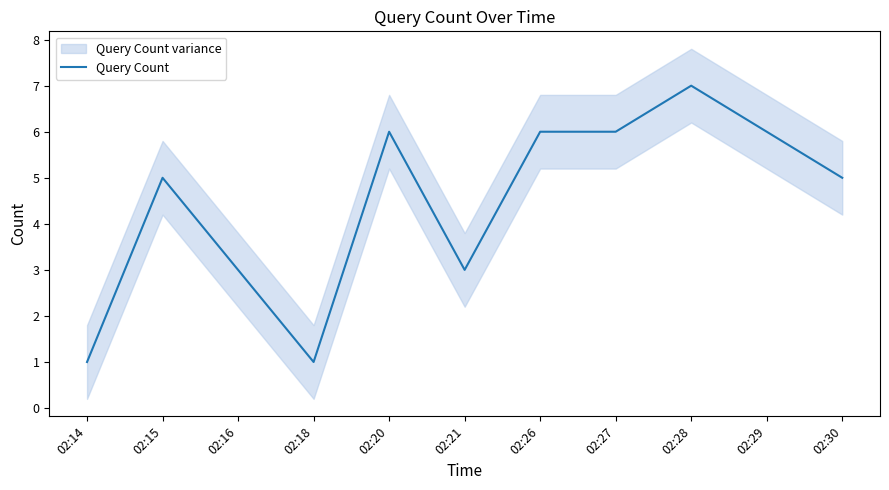

Which label corresponds to the smallest value in the chart?

02:14